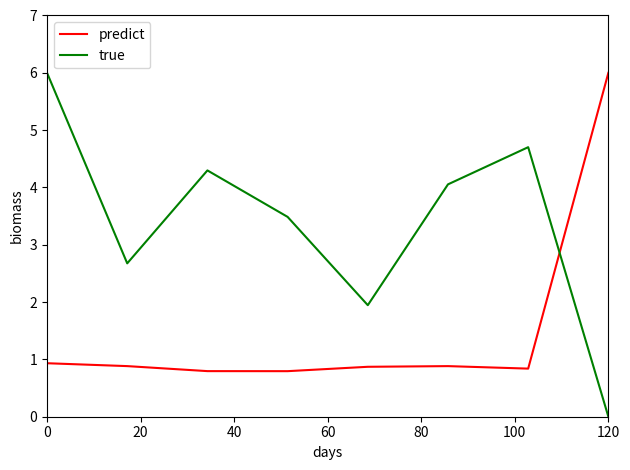

What is the difference between the maximum and second lowest values in the true series?

4.1